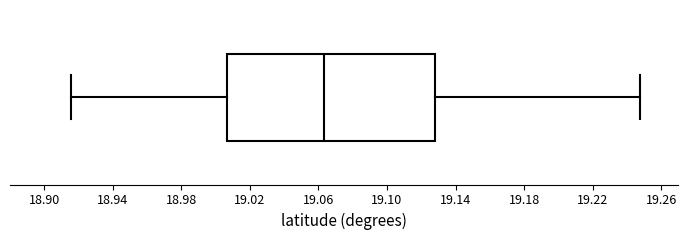

Transcribe this box plot: give where the median line is, the range the box spans, and where the two whiskers end, as read against the x-axis. The values are not printed on the chart, so give them approximately, as read against the axis.

median 19.065, box 19.005 to 19.130, whiskers 18.915 to 19.250